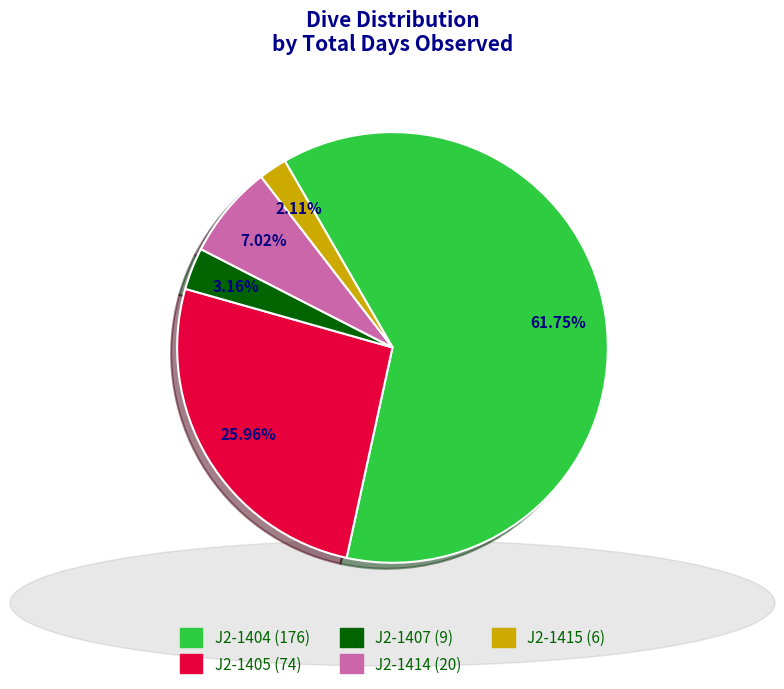

Which slice is the smallest?

J2-1415